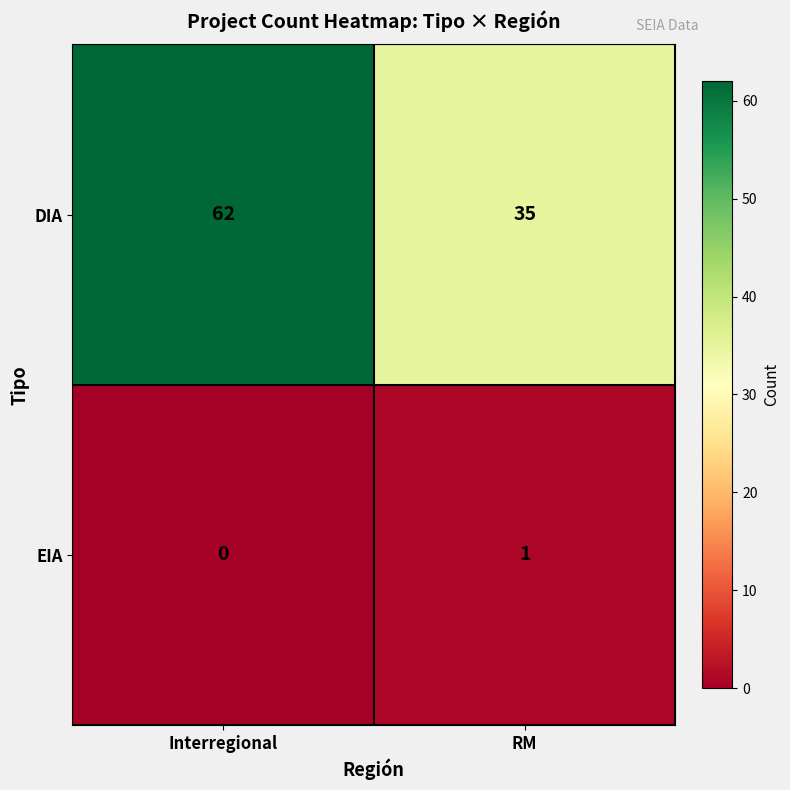

What is the greatest value displayed?

62